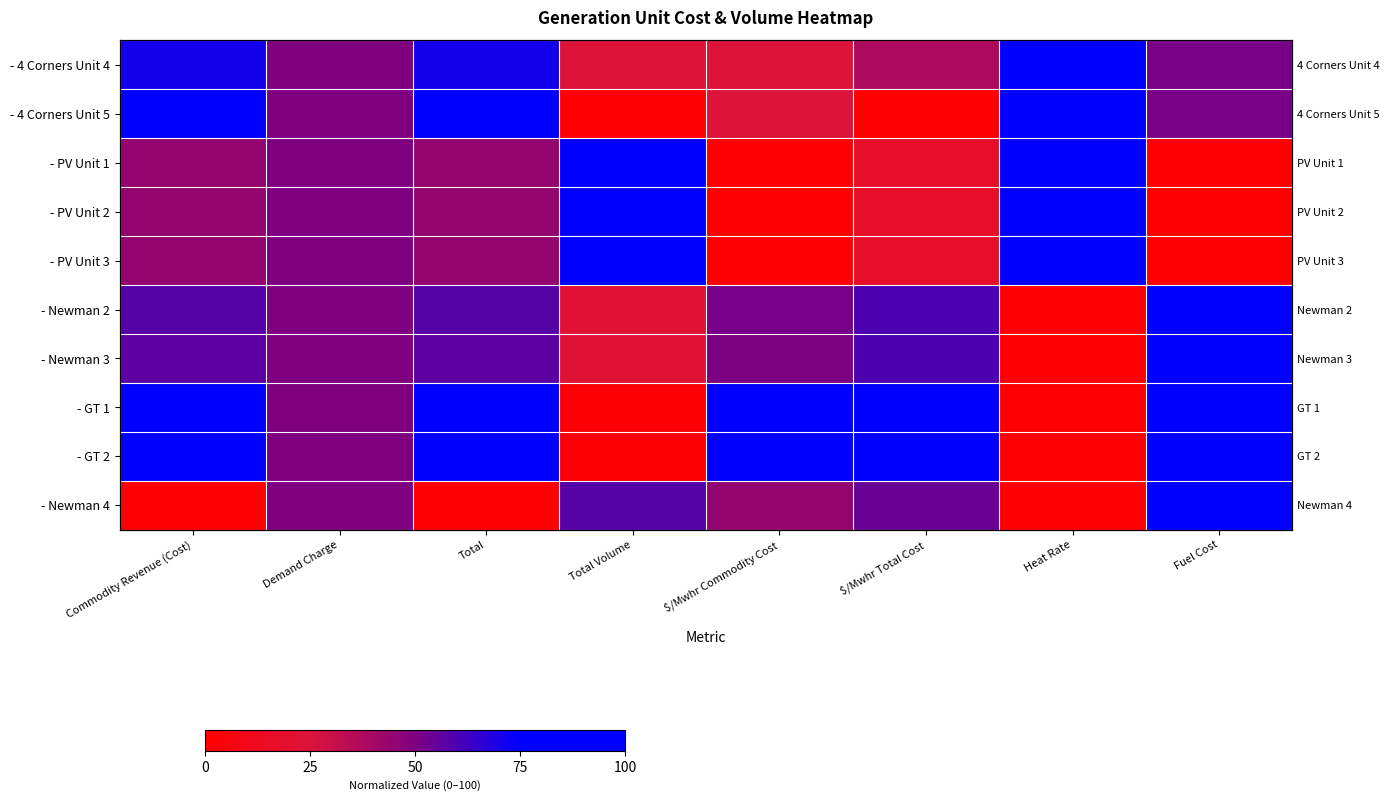

The - 4 Corners Unit 5 series shows 0.0 at $/Mwhr Total Cost. True or false?

True